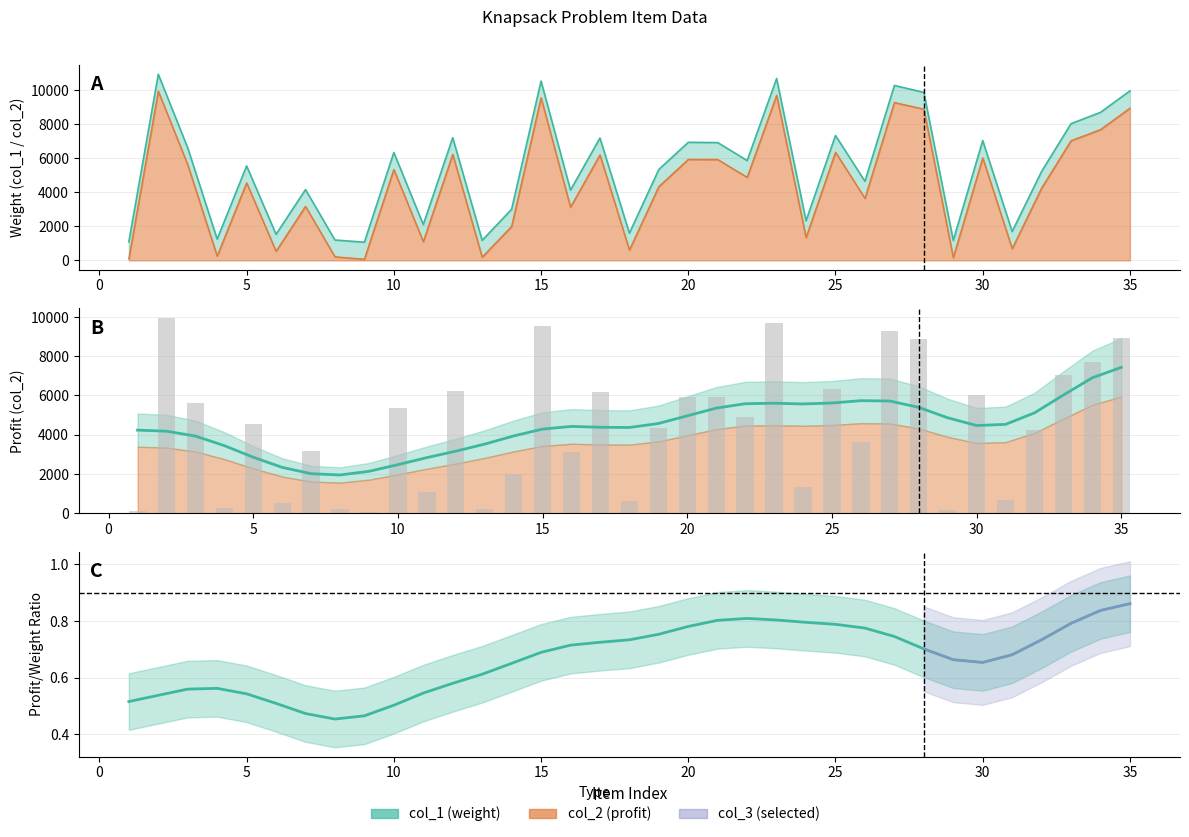

The value of col_2 at 33 is 10334. True or false?

False